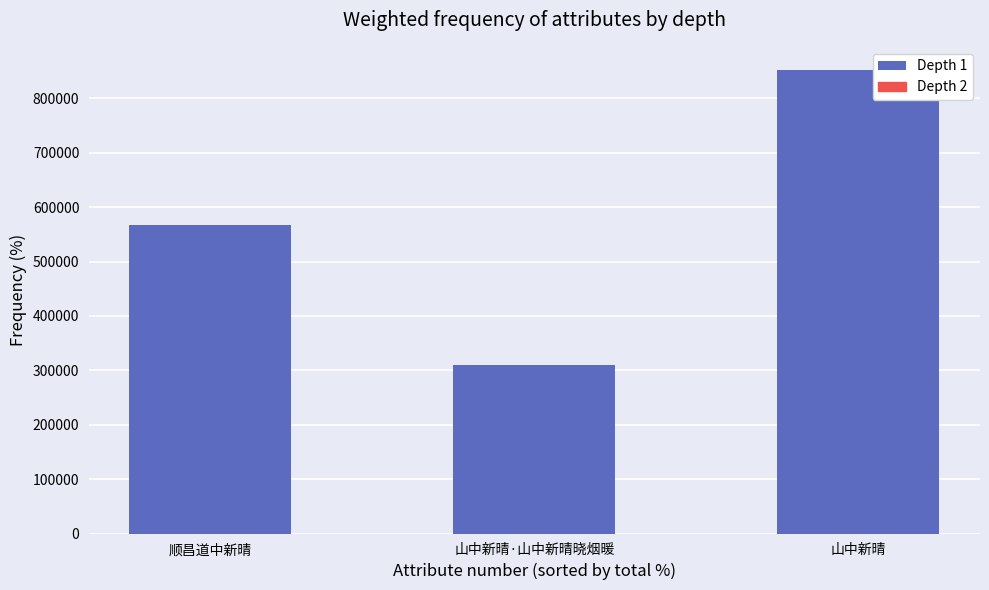

How many bars are there in total?

3